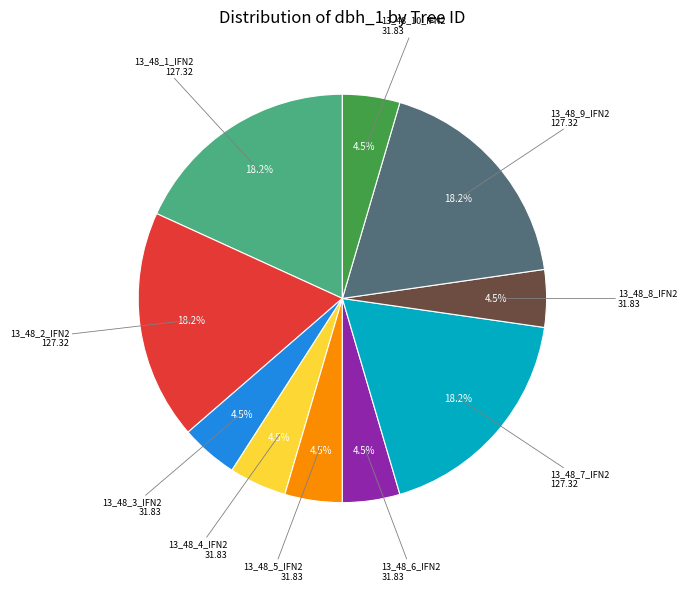

Is there a majority slice in this chart?

No